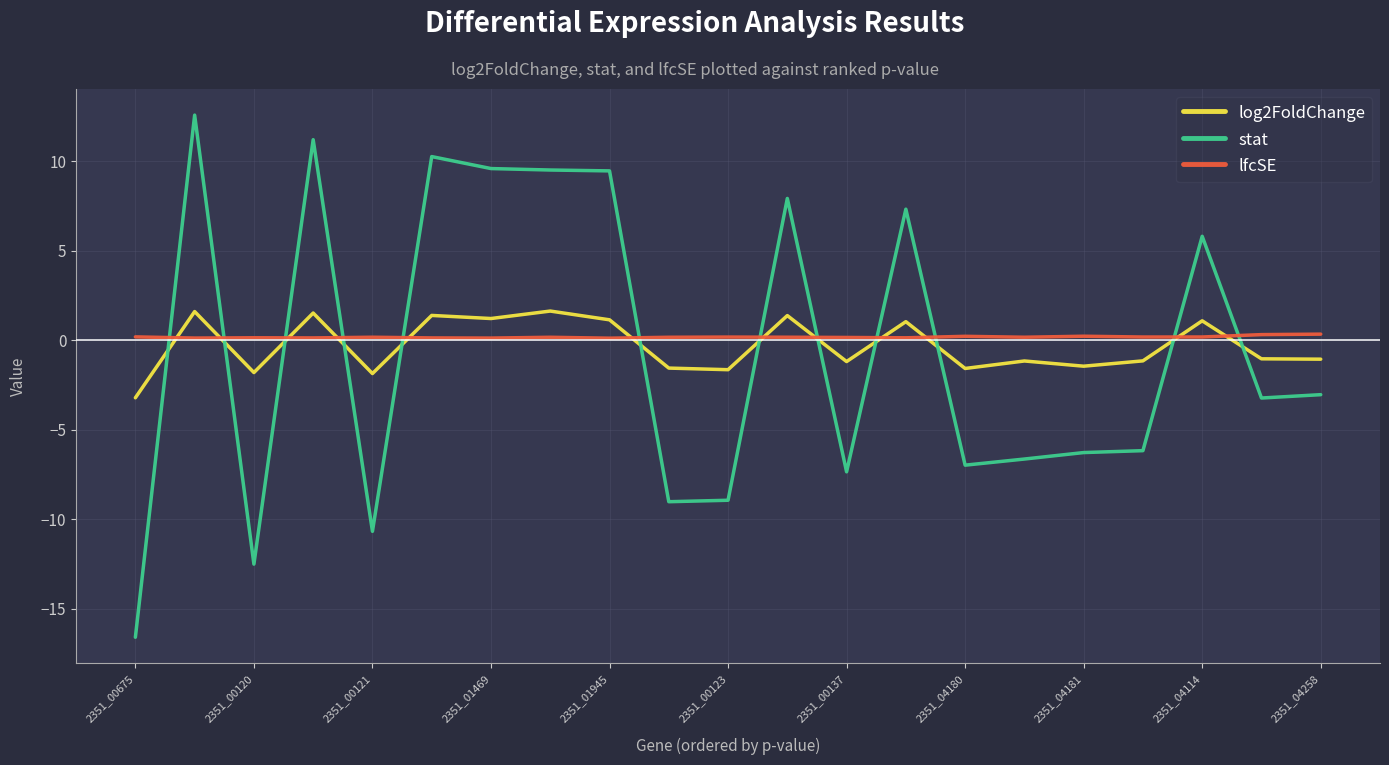

After their last crossing, which series has the higher values: stat or log2FoldChange?

log2FoldChange